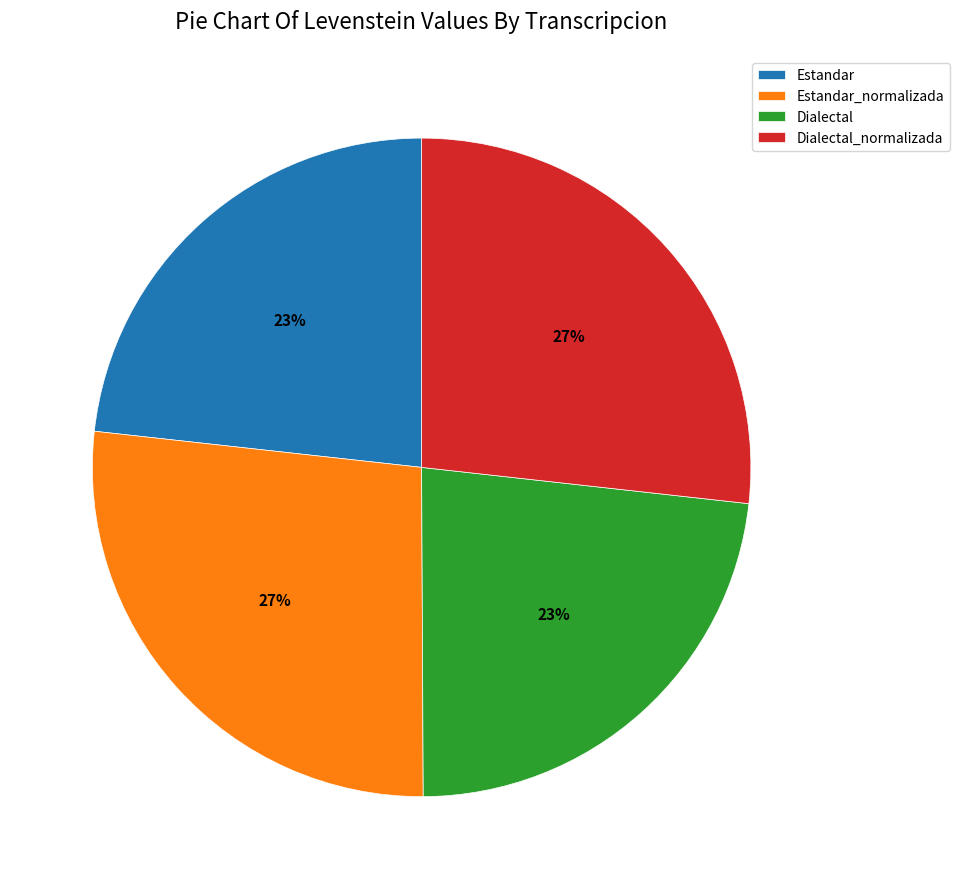

To the nearest percent, what portion does Dialectal_normalizada represent?

27%